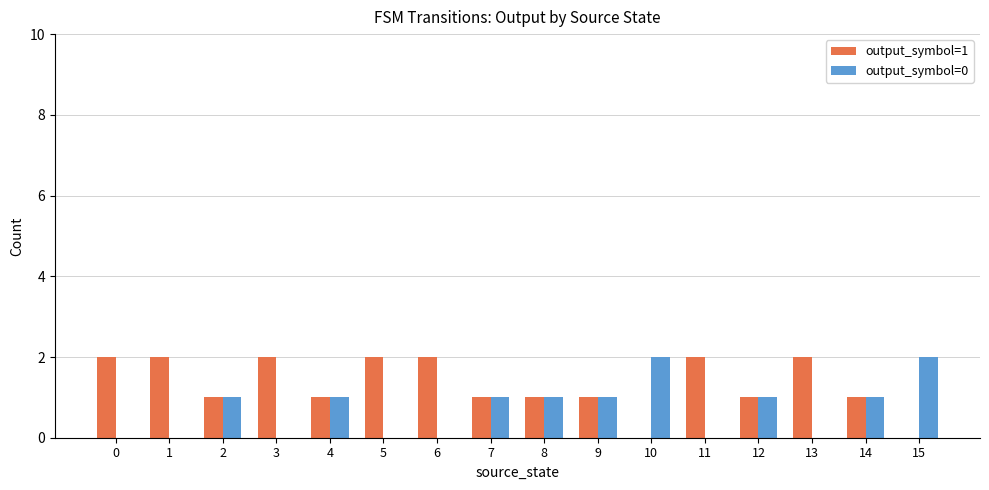

Which series has the largest total across all categories?

output_symbol=1